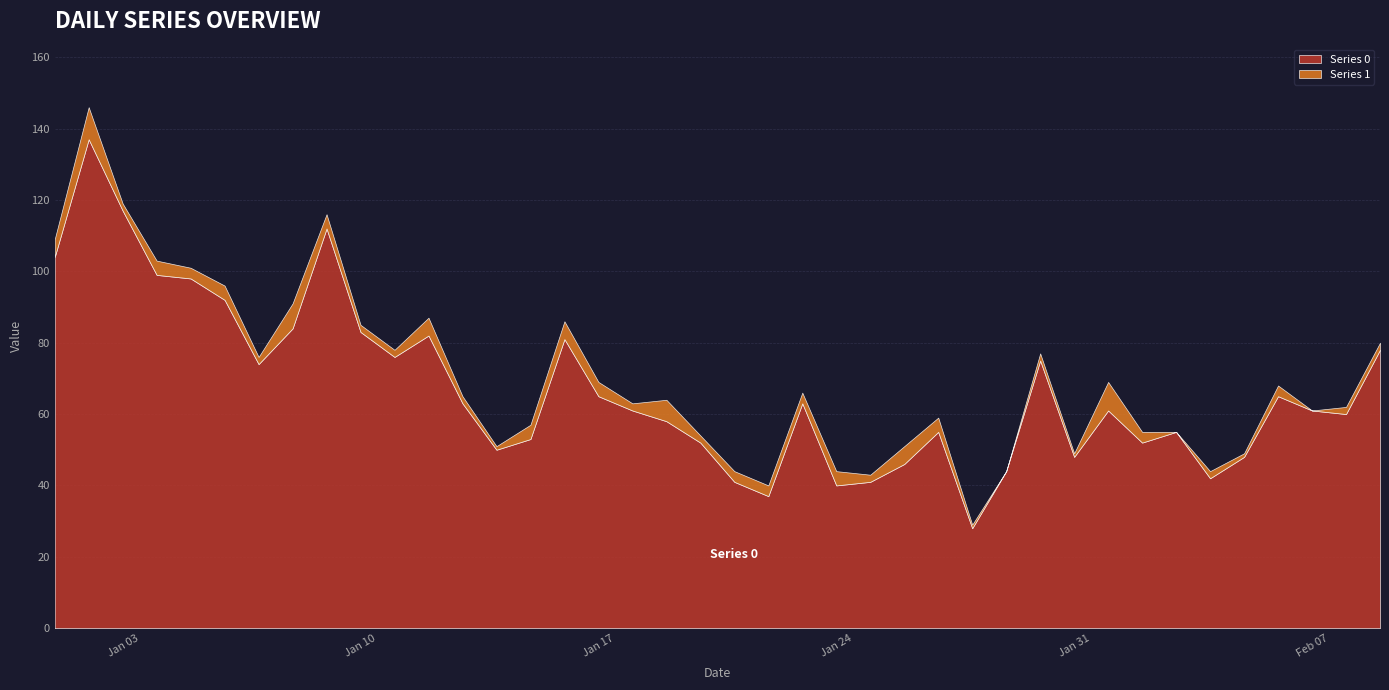

What is the label of the 21st point from the left?

2023-01-21